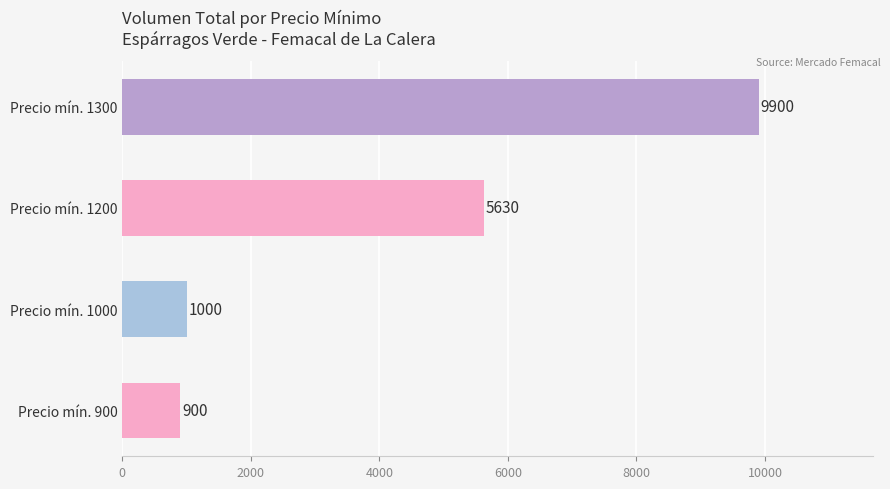

What is the difference between the maximum and minimum values?

9000